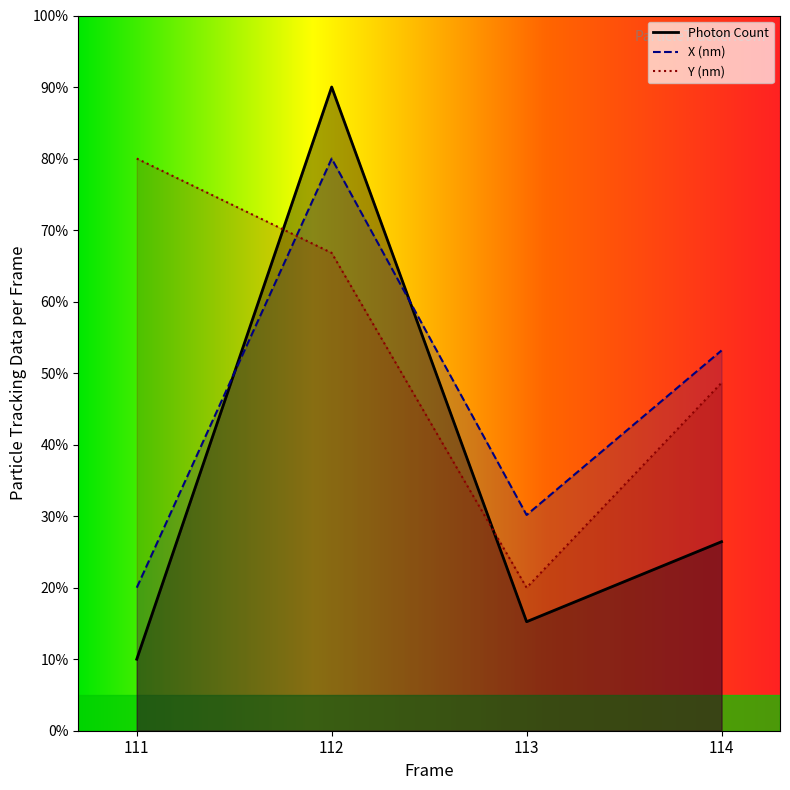

At 114, list the series in order from largest to smallest.

X (nm), Y (nm), Photon Count